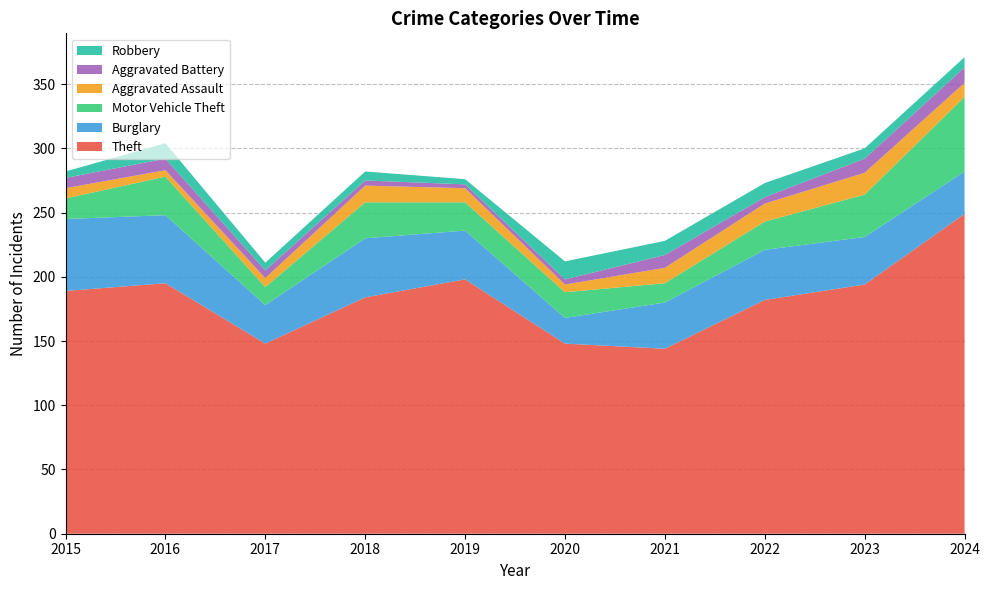

Reading left to right, list all the values displayed in this chart.

Theft: 189	195	148	184	198	148	144	182	194	249
Burglary: 56	53	30	46	38	20	36	39	37	33
Motor Vehicle Theft: 16	30	14	28	22	20	15	22	33	58
Aggravated Assault: 8	5	7	13	11	6	12	14	17	11
Aggravated Battery: 8	9	6	4	3	4	10	5	11	12
Robbery: 5	12	6	7	4	14	11	11	8	8